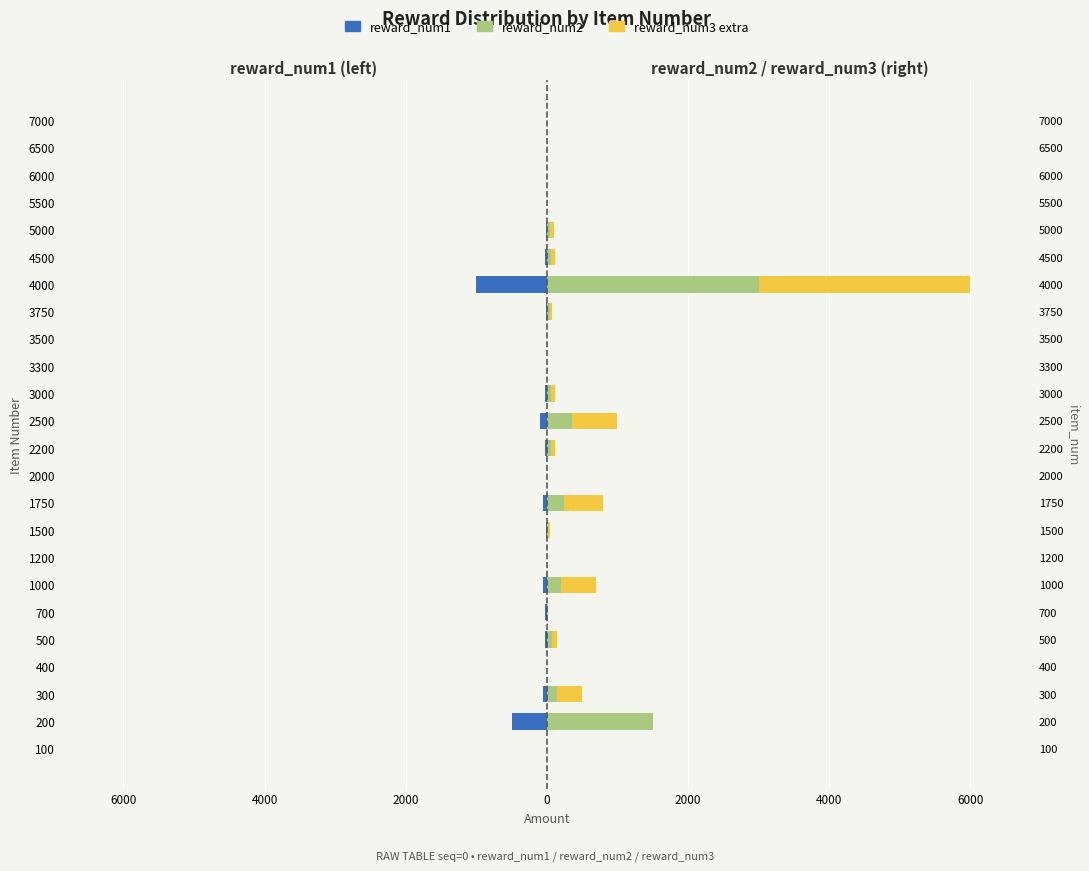

The reward_num2 series shows 2 at 400. True or false?

True